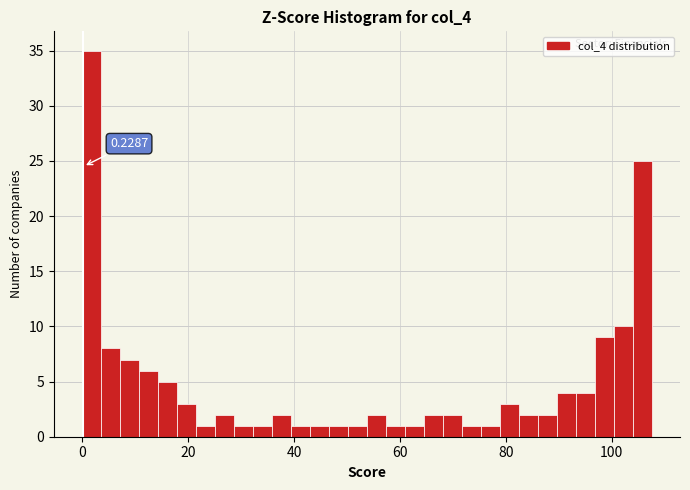

Read against the x-axis, roughly where is the centre of the tallest bar?

2